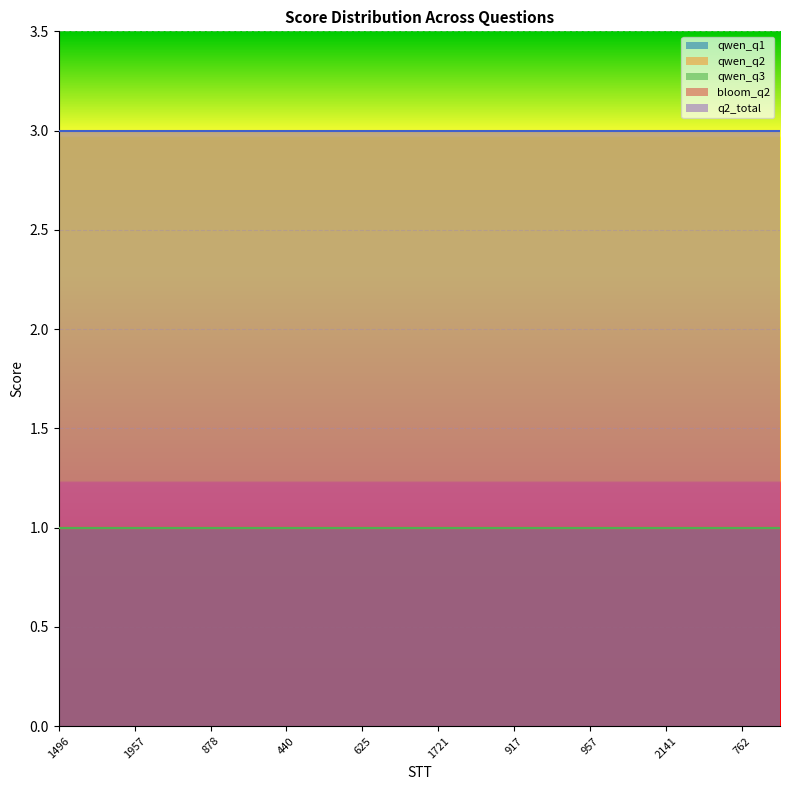

What is the minimum value for q2_total?

3